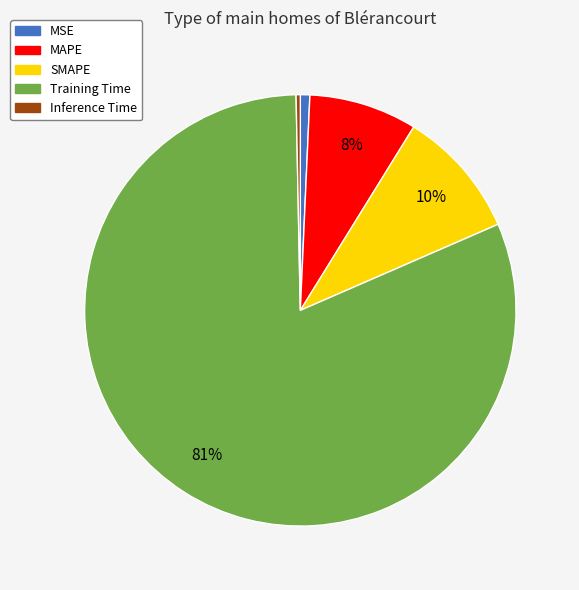

To the nearest percent, what portion does SMAPE represent?

10%